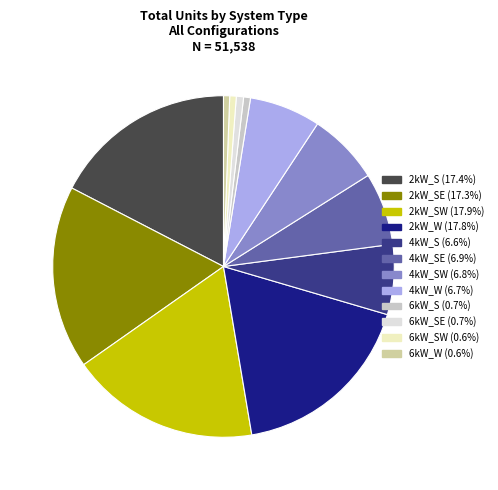

Which slice is the smallest?

6kW_W